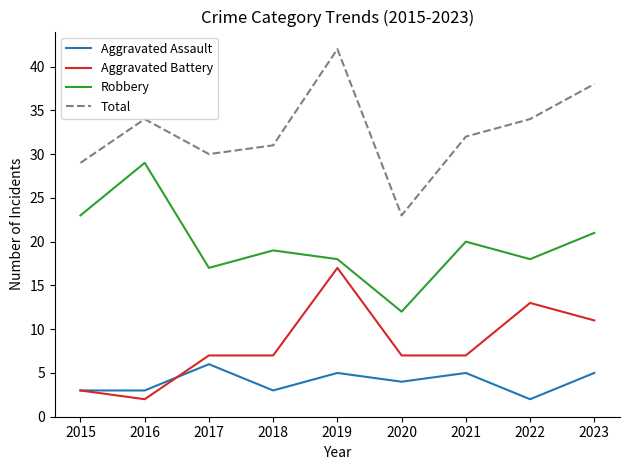

What is the difference between the maximum and second lowest values in the Robbery series?

12